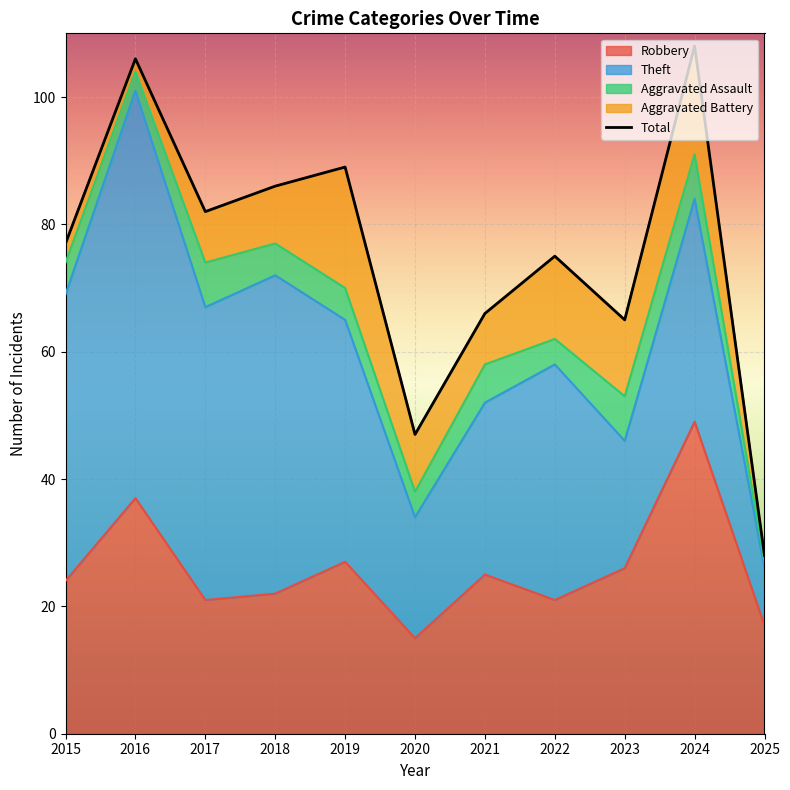

Which series has the widest spread of values?

Theft